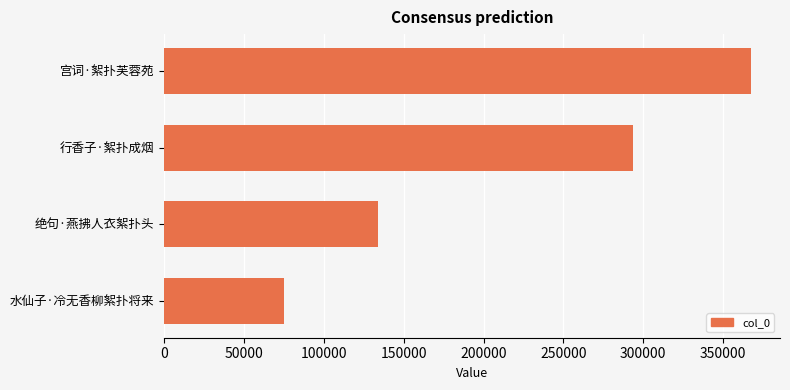

Reading top to bottom, transcribe all the data shown in this chart.

宫词·絮扑芙蓉苑=367244	行香子·絮扑成烟=293639	绝句·燕拂人衣絮扑头=133806	水仙子·冷无香柳絮扑将来=74747